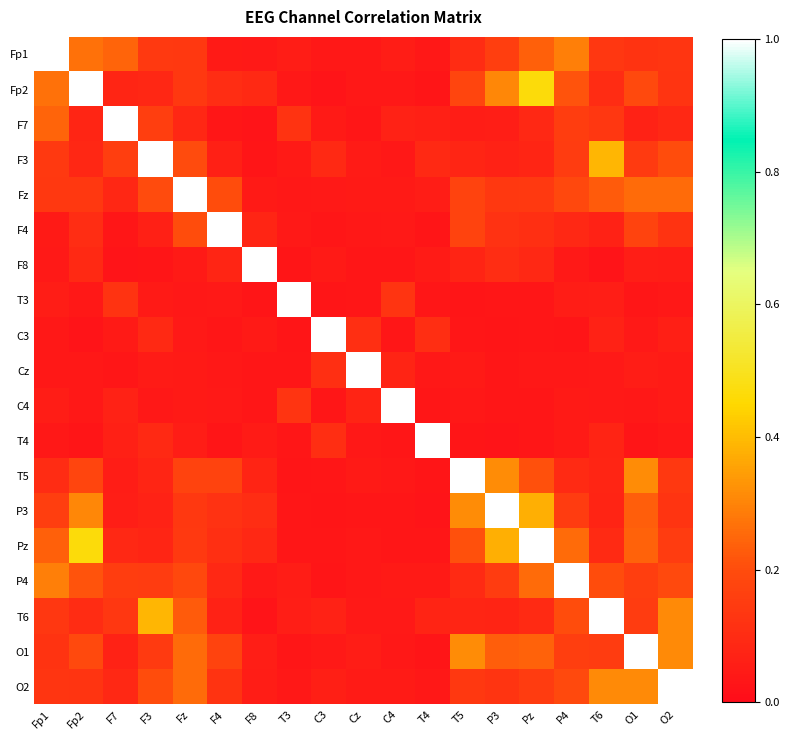

What is the spread (max minus min) of values at P4?

1.0